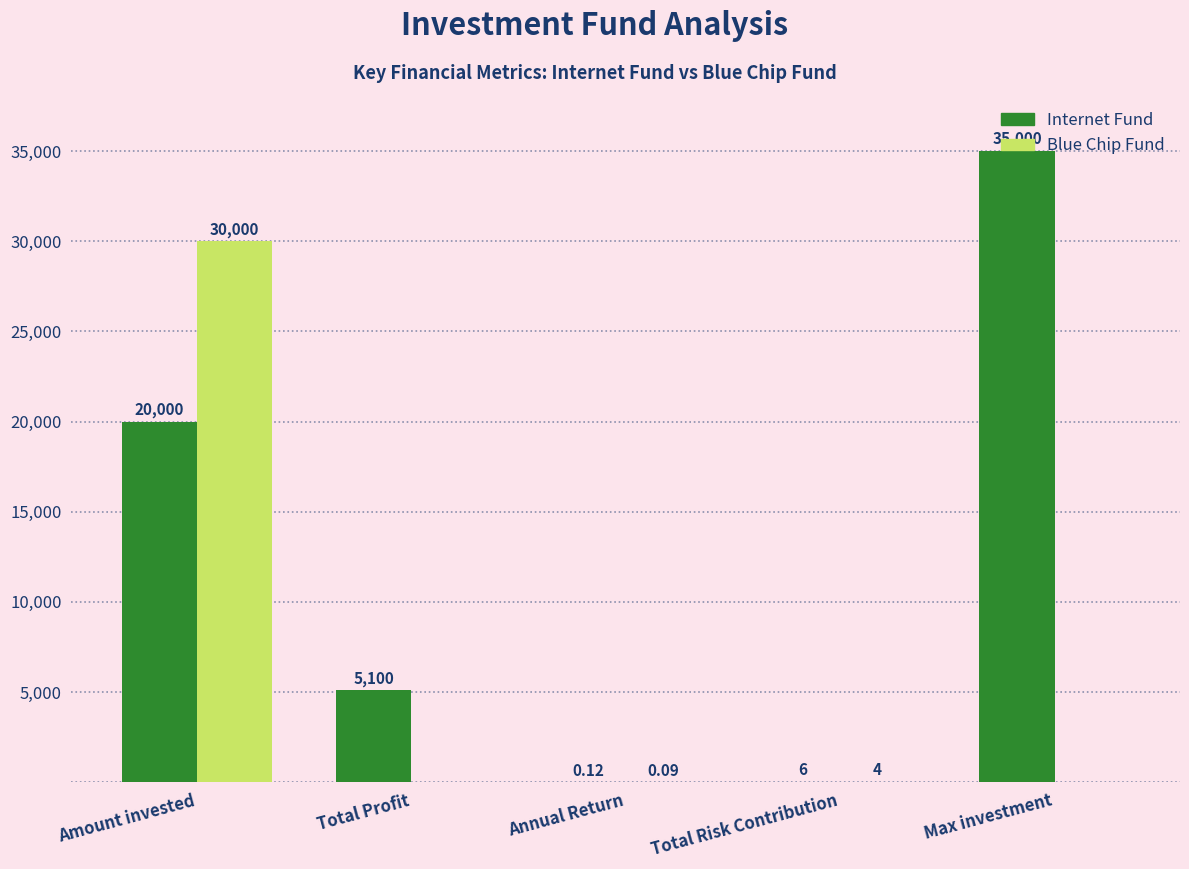

Which label corresponds to the largest value in the chart?

Max investment